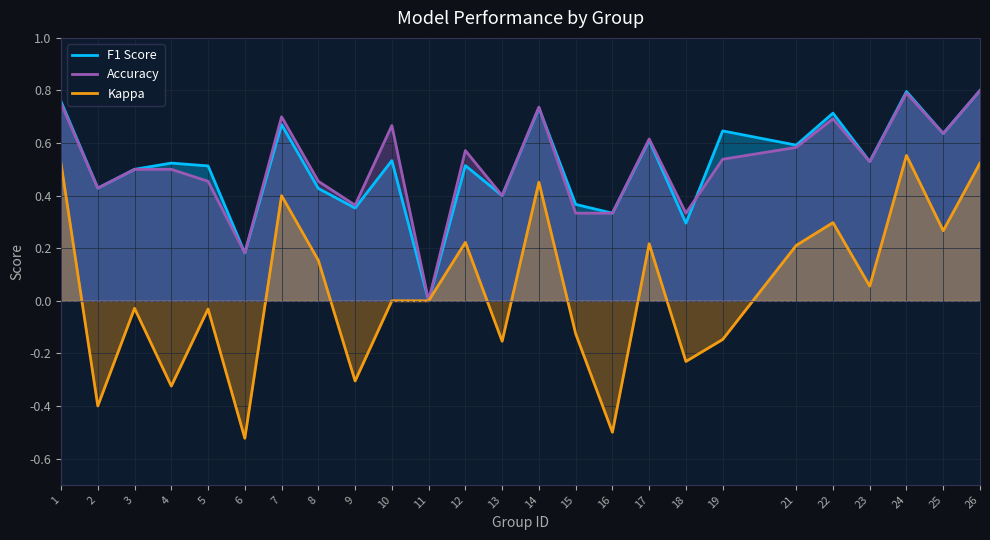

What is the sum of all Accuracy values?

12.9